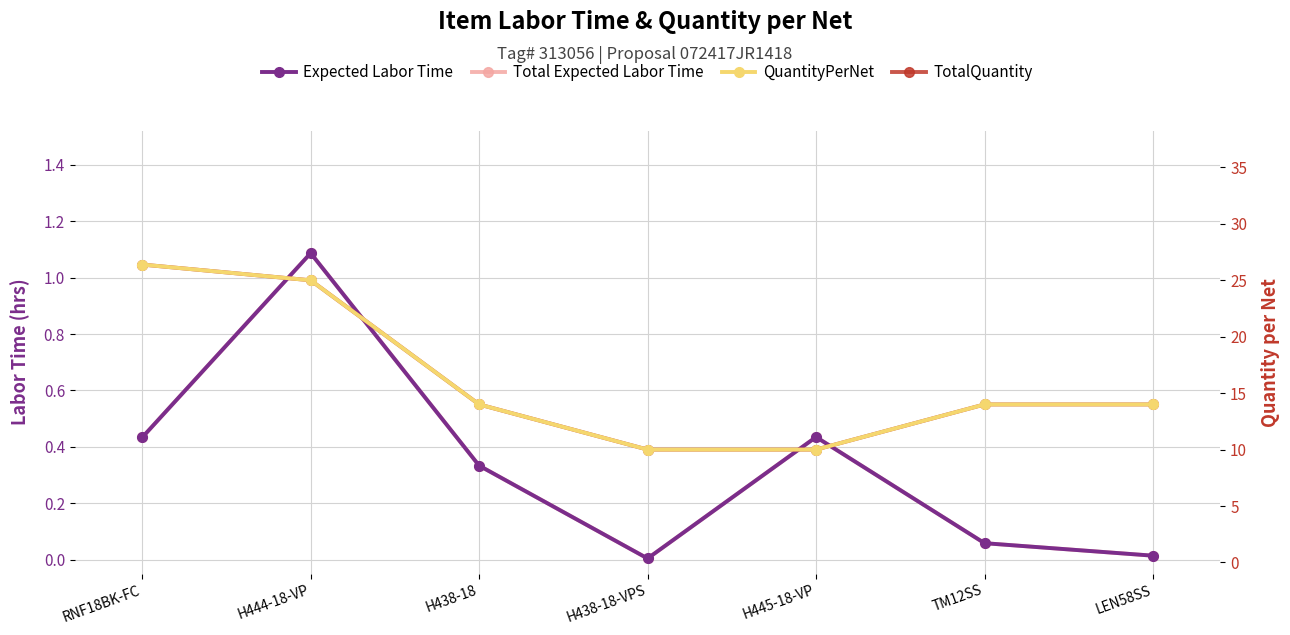

How many data points does each series have?

7